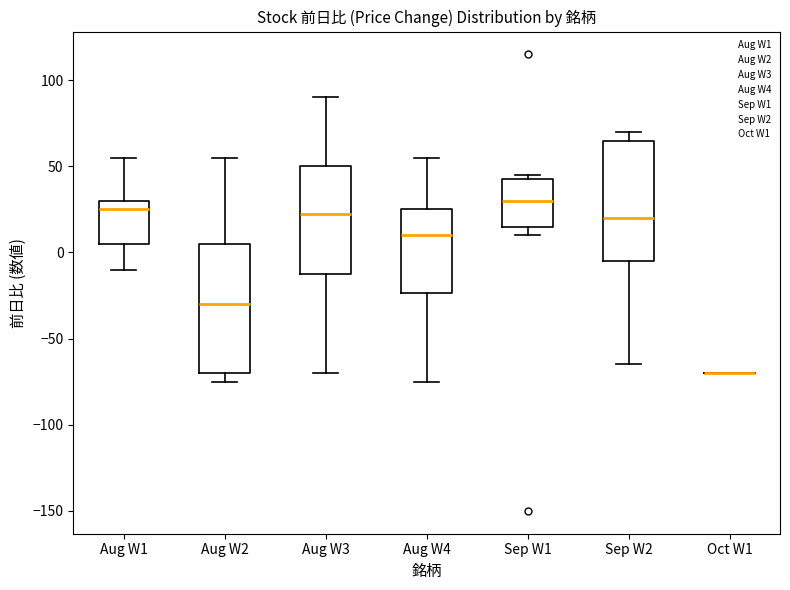

Comparing the boxes themselves (not the whiskers), which one is the tallest?

Aug W2